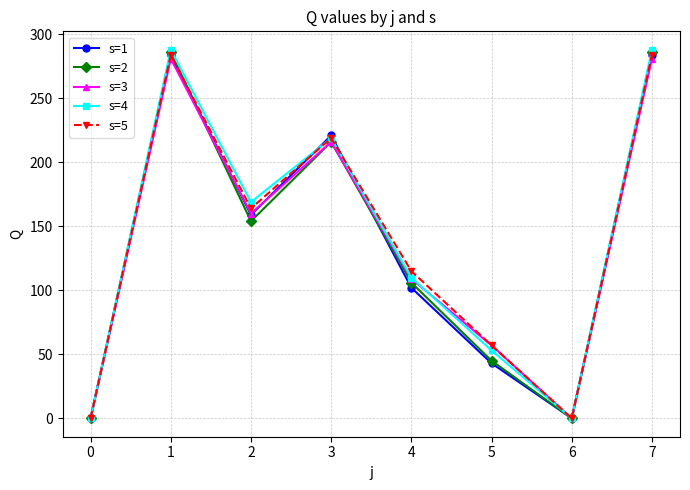

At which category does s=4 reach its first local valley?

2